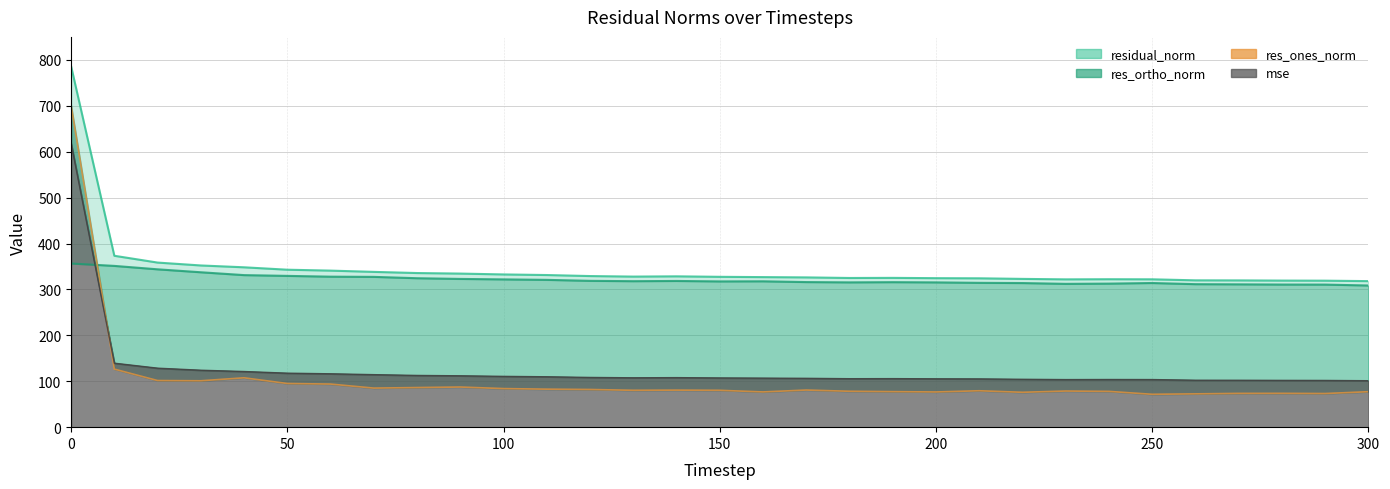

What is the spread (max minus min) of values at 40?

240.7